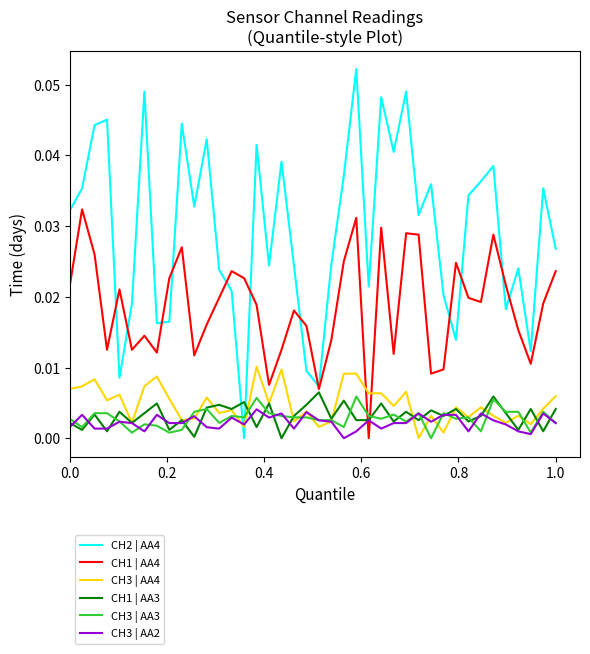

Which series has the largest total across all categories?

CH2 | AA4